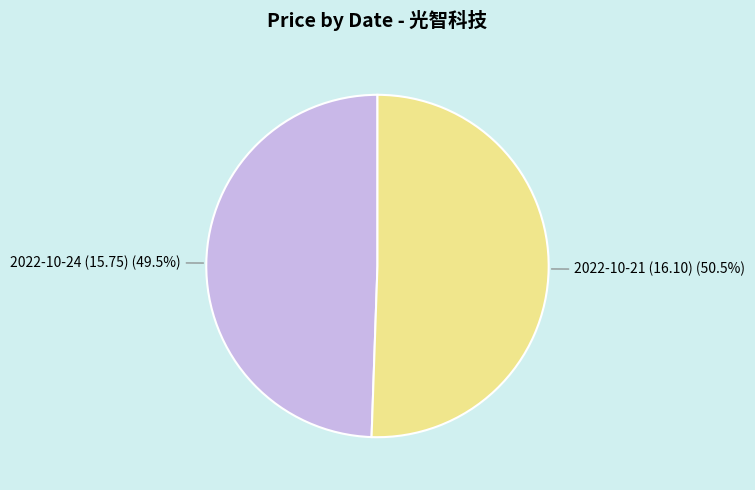

Which category accounts for the majority?

2022-10-21 (16.10)